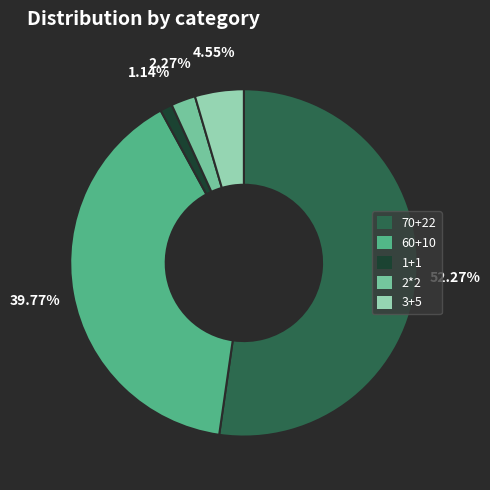

To the nearest percent, what is the average slice percentage?

20%